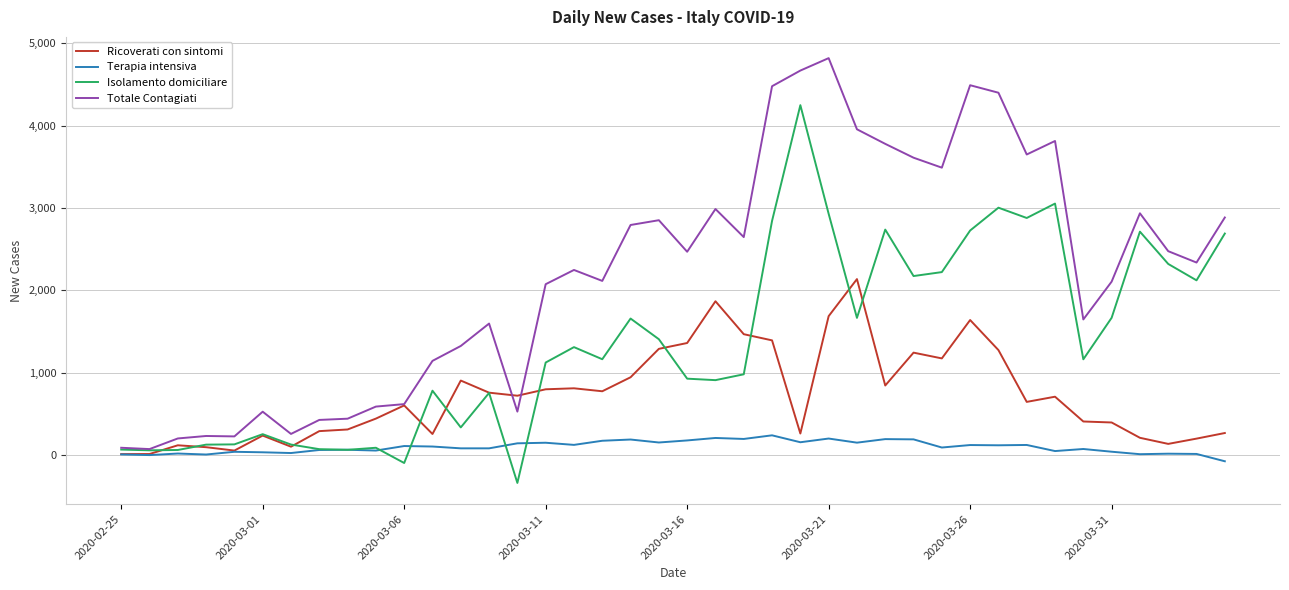

After their last crossing, which series has the higher values: Totale Contagiati or Ricoverati con sintomi?

Totale Contagiati